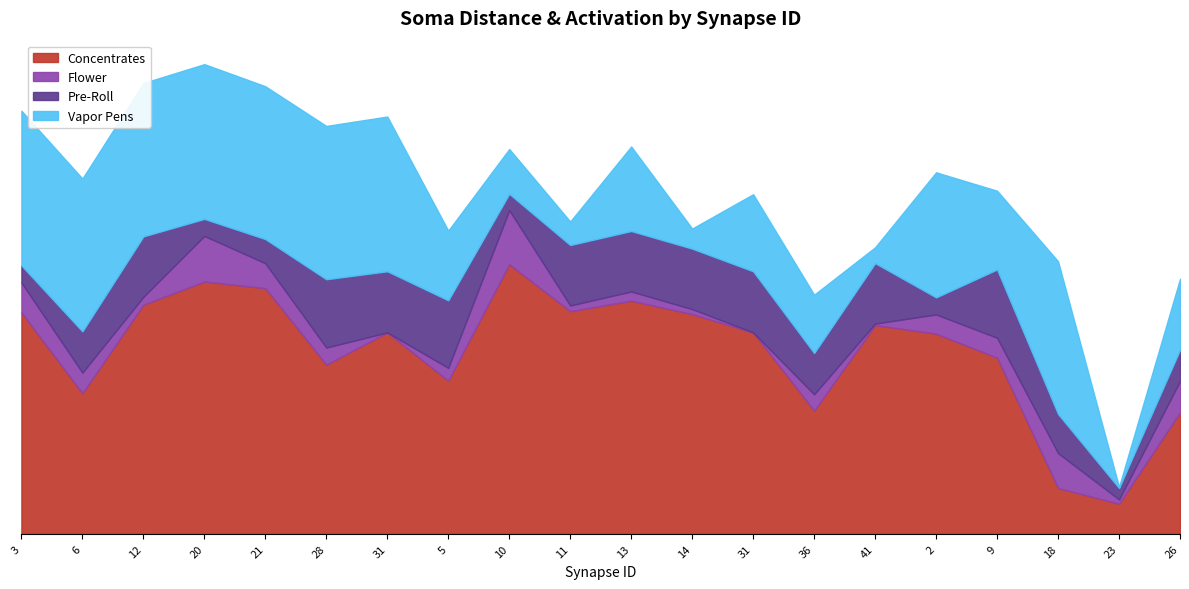

Reading left to right, what are all the values shown in this chart?

Concentrates: 311.2	197.5	322.0	354.6	345.2	237.8	283.0	215.2	378.8	312.9	327.6	308.8	283.0	173.1	293.4	281.3	247.5	64.4	42.3	170.7
Flower: 42.0	29.0	11.0	64.0	35.0	24.0	0.0	18.0	76.0	8.0	13.0	7.0	0.0	23.0	2.0	27.0	28.0	49.0	6.0	44.0
Pre-Roll: 24.0	58.0	85.0	24.0	34.0	96.0	86.0	95.0	23.0	85.0	85.0	85.0	86.0	58.0	85.0	24.0	96.0	55.0	16.0	44.0
Vapor Pens: 217.4	214.8	215.6	217.5	214.8	215.5	217.5	98.0	63.0	33.1	118.8	28.3	108.3	82.0	22.3	175.8	110.7	214.7	1.7	99.7